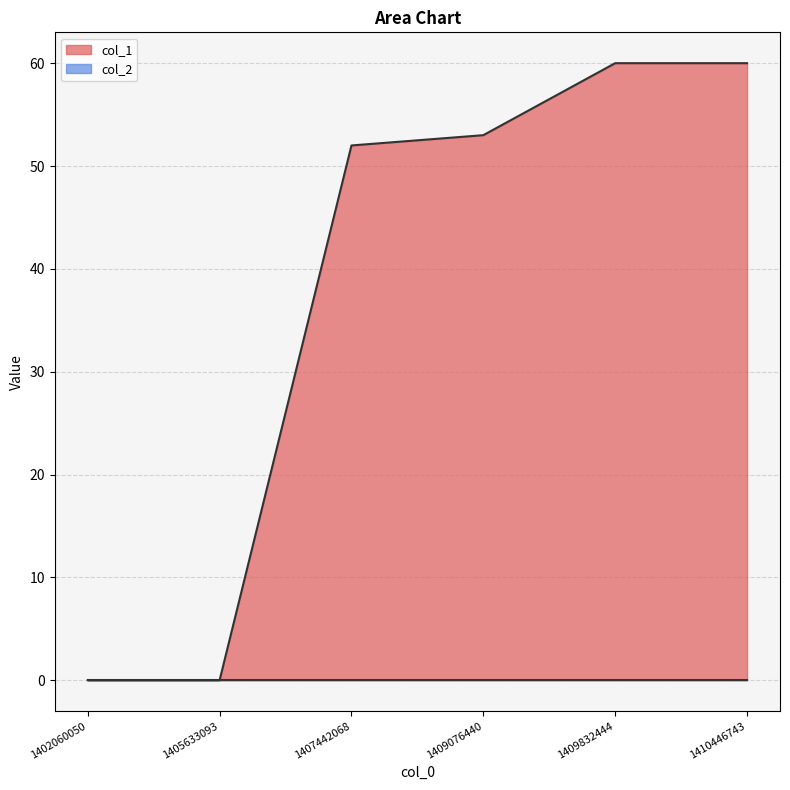

Where does the data first go above 53?

1409832444